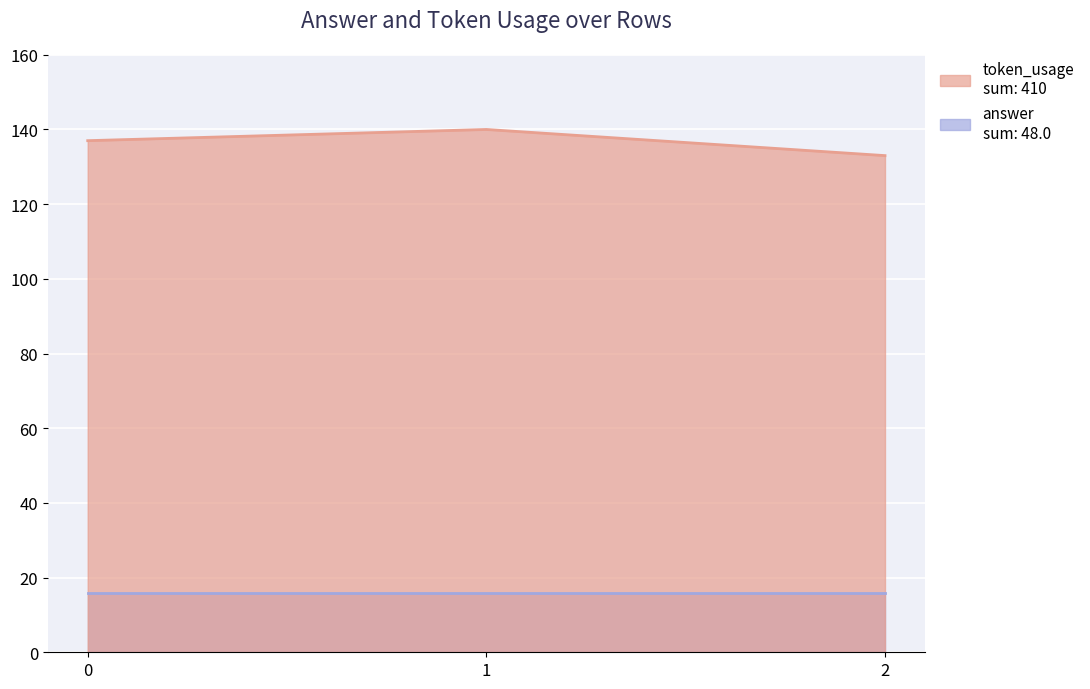

What is the difference between the values at 2 and 0?

4